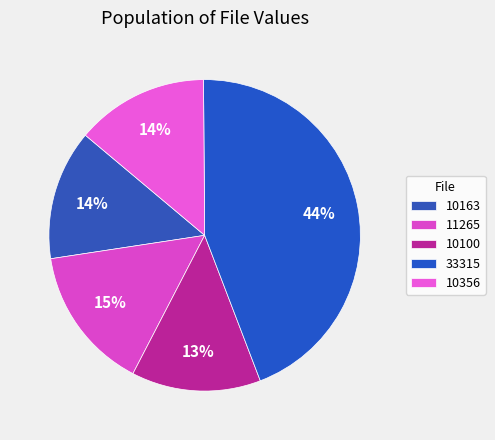

Count the number of slices in the pie.

5